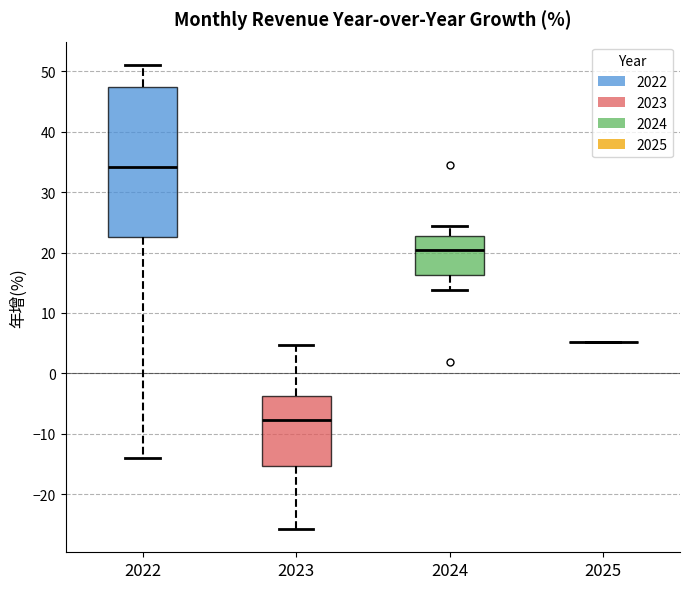

Comparing the boxes themselves (not the whiskers), which one is the tallest?

2022